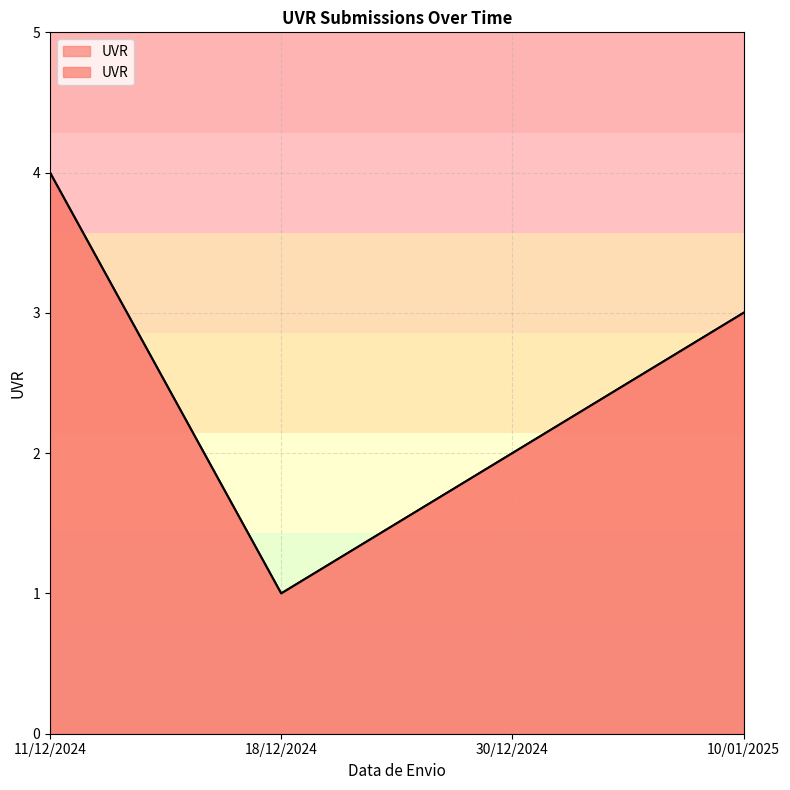

The value at 10/01/2025 is 3. True or false?

True